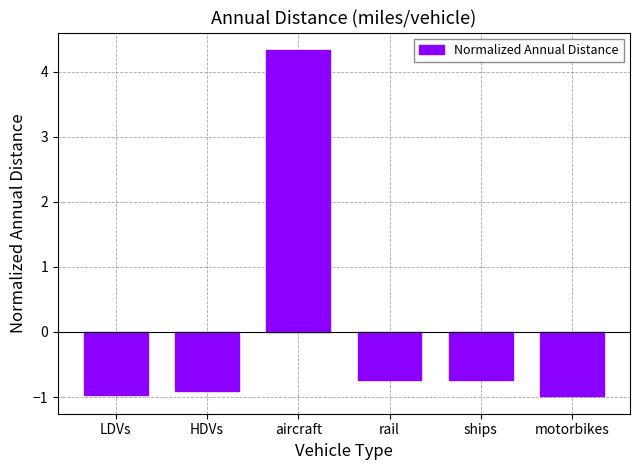

How many values are above zero?

1